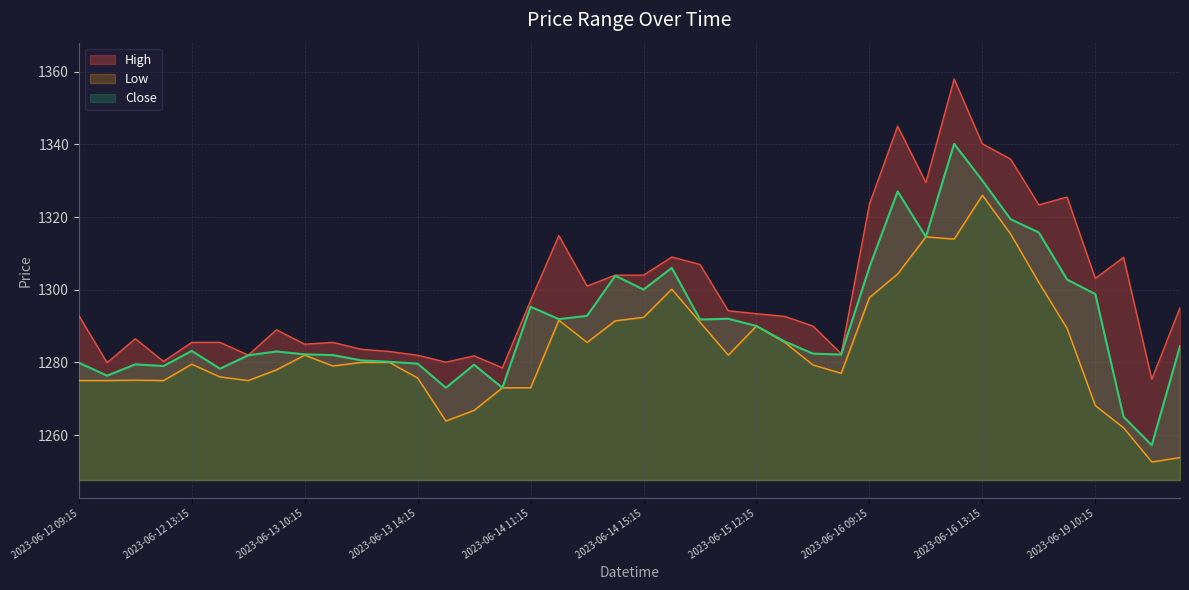

The value of Close at 2023-06-16 11:15 is 344.8. True or false?

False